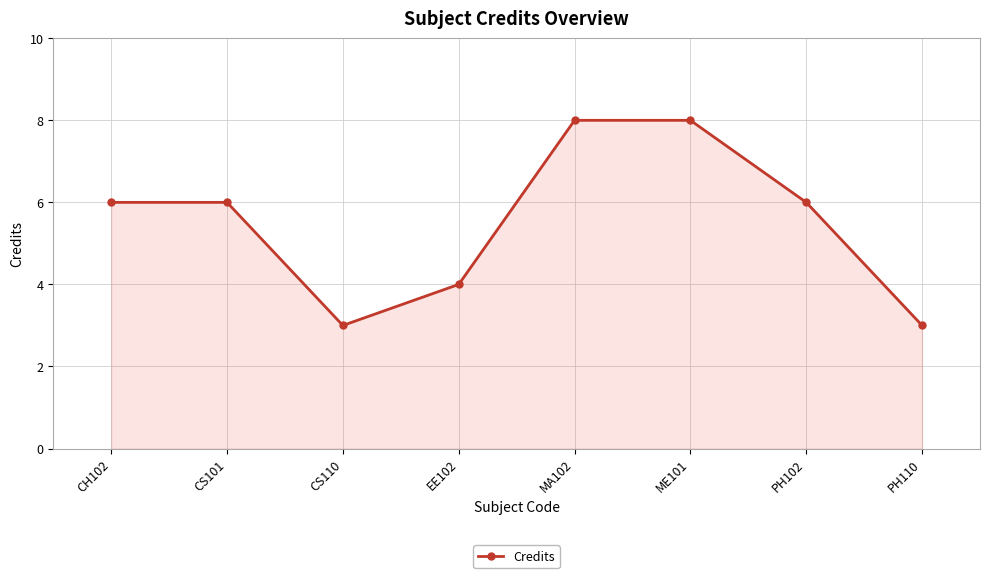

The value at ME101 is 12. True or false?

False